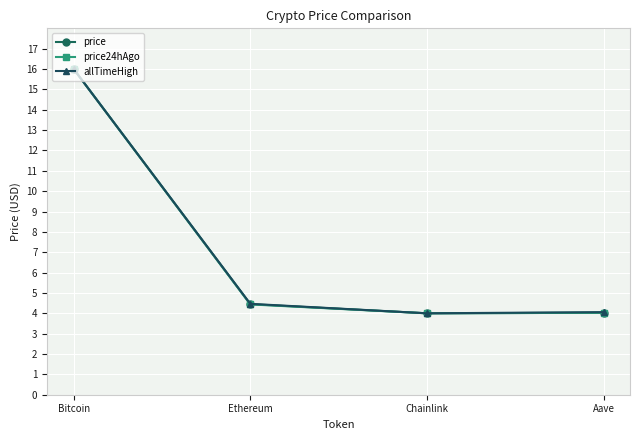

Where is the first local minimum for price24hAgo?

Chainlink